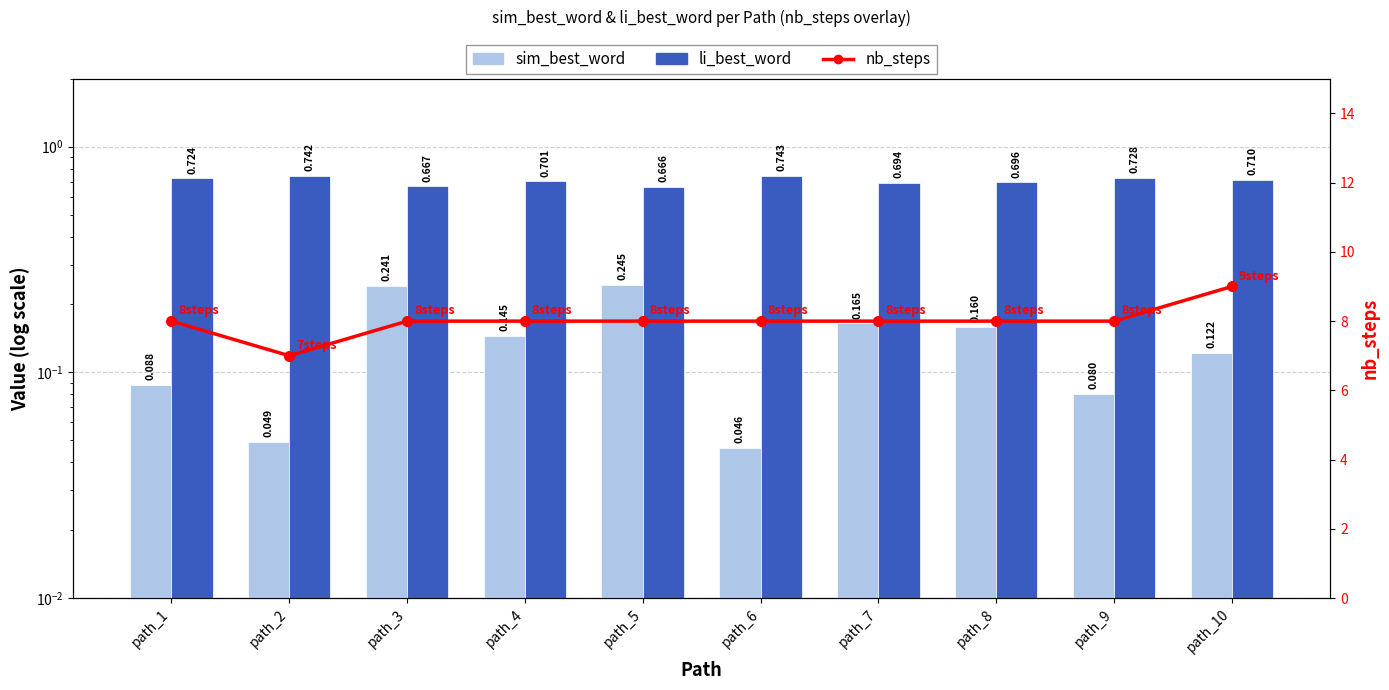

The li_best_word series shows 0.4 at path_2. True or false?

False